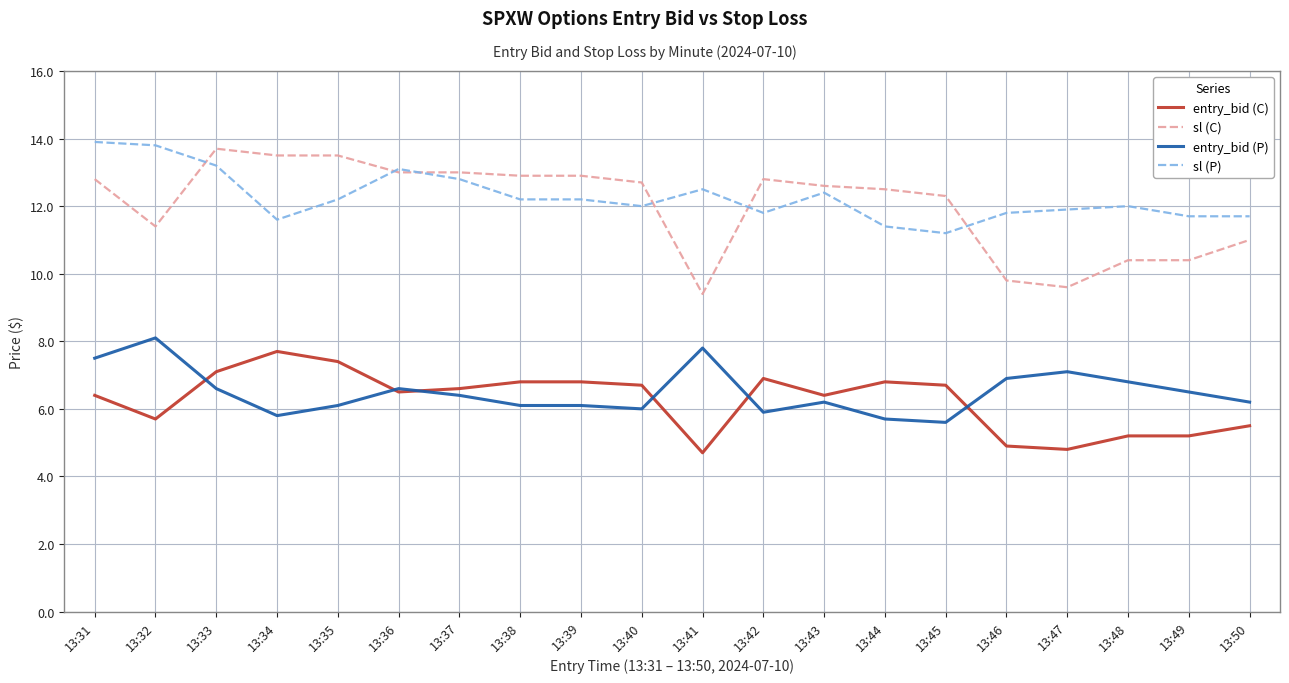

Is the value of entry_bid (C) at 13:39 greater than the value of sl (C) at 13:48?

No